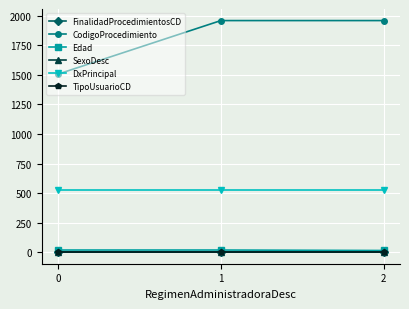

Count the Edad values in the range 14 to 18.

3